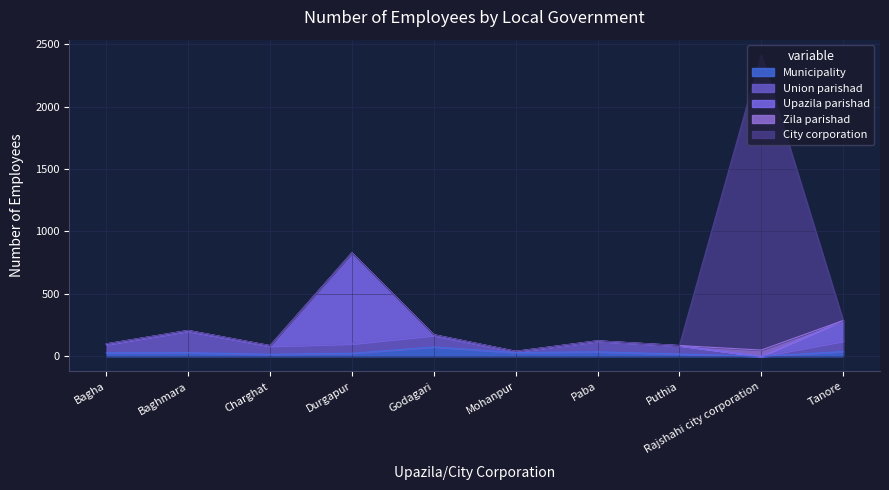

What is the label of the 2nd point from the right?

Rajshahi city corporation